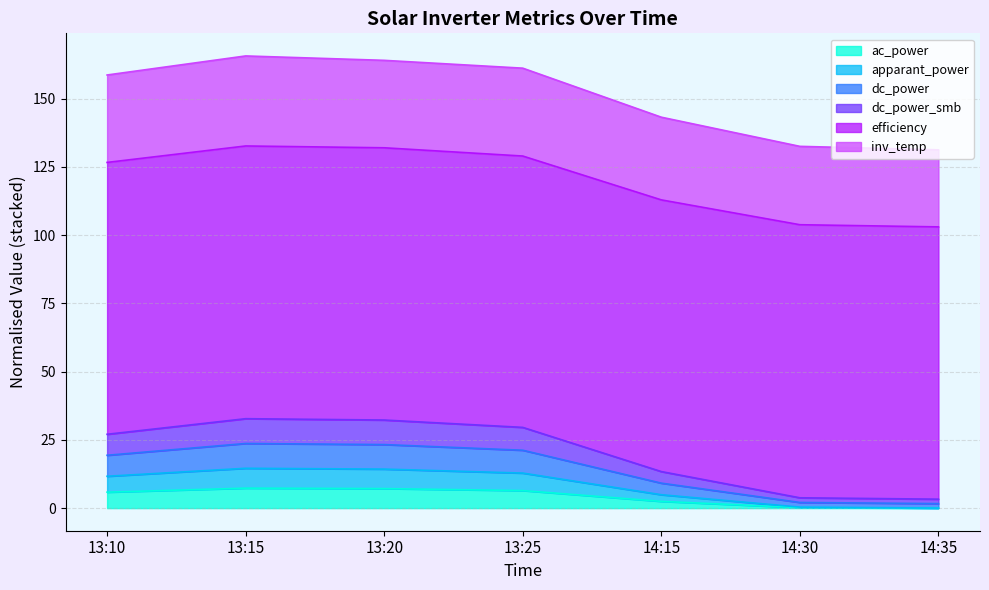

Where is the first local maximum for inv_temp?

13:15